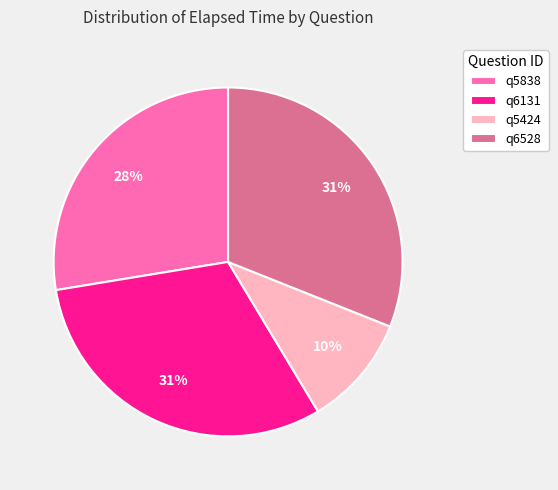

Is there any slice that represents more than half of the pie?

No